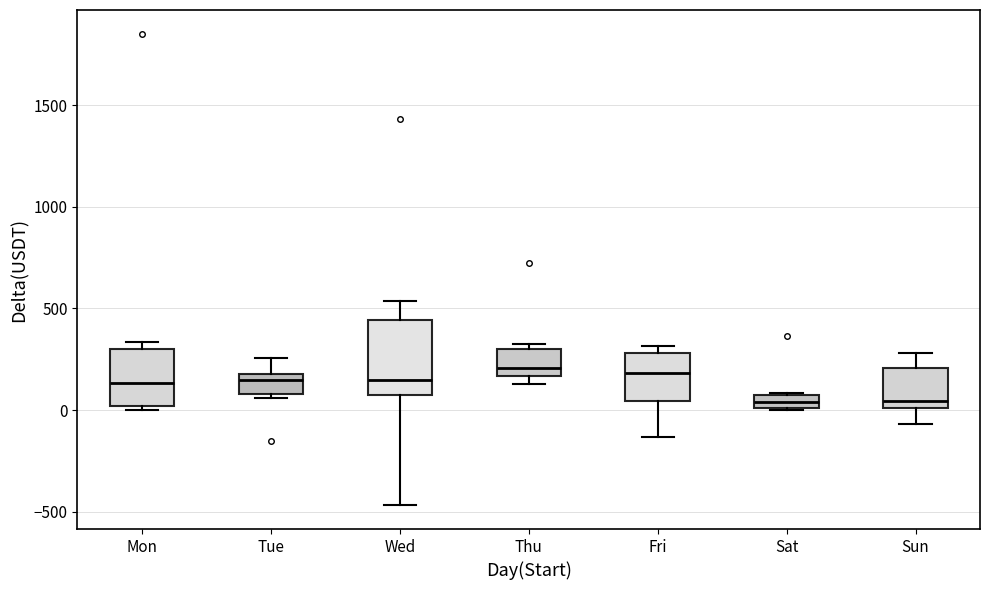

Comparing the boxes themselves (not the whiskers), which one is the tallest?

Wed